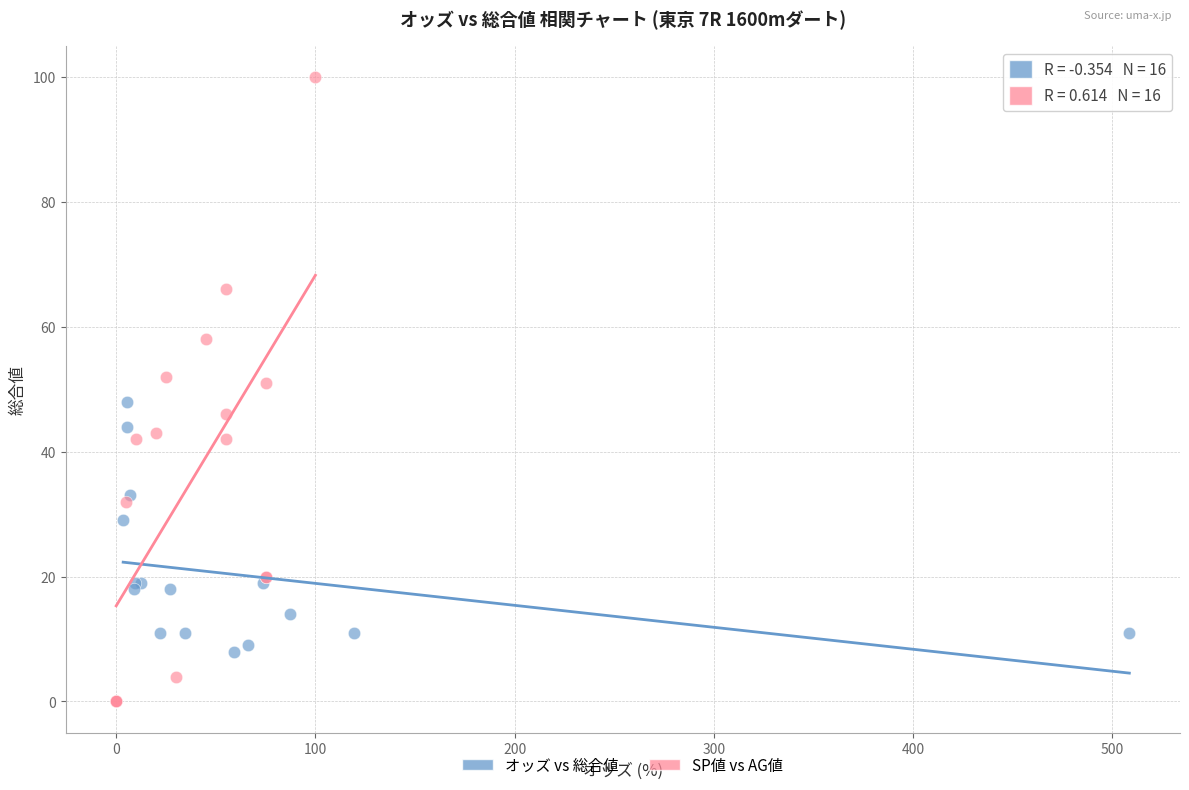

Which series has the largest Y range (max minus min)?

SP値 vs AG値